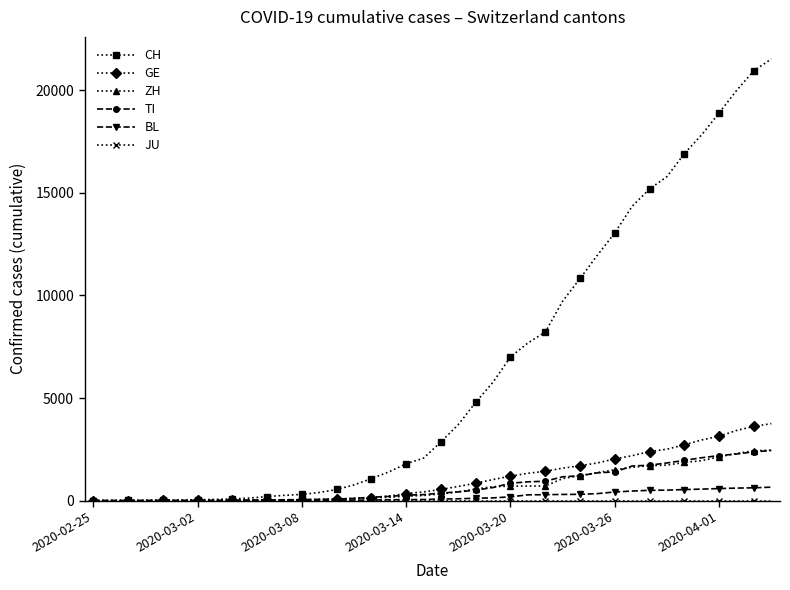

Which series has the widest spread of values?

CH